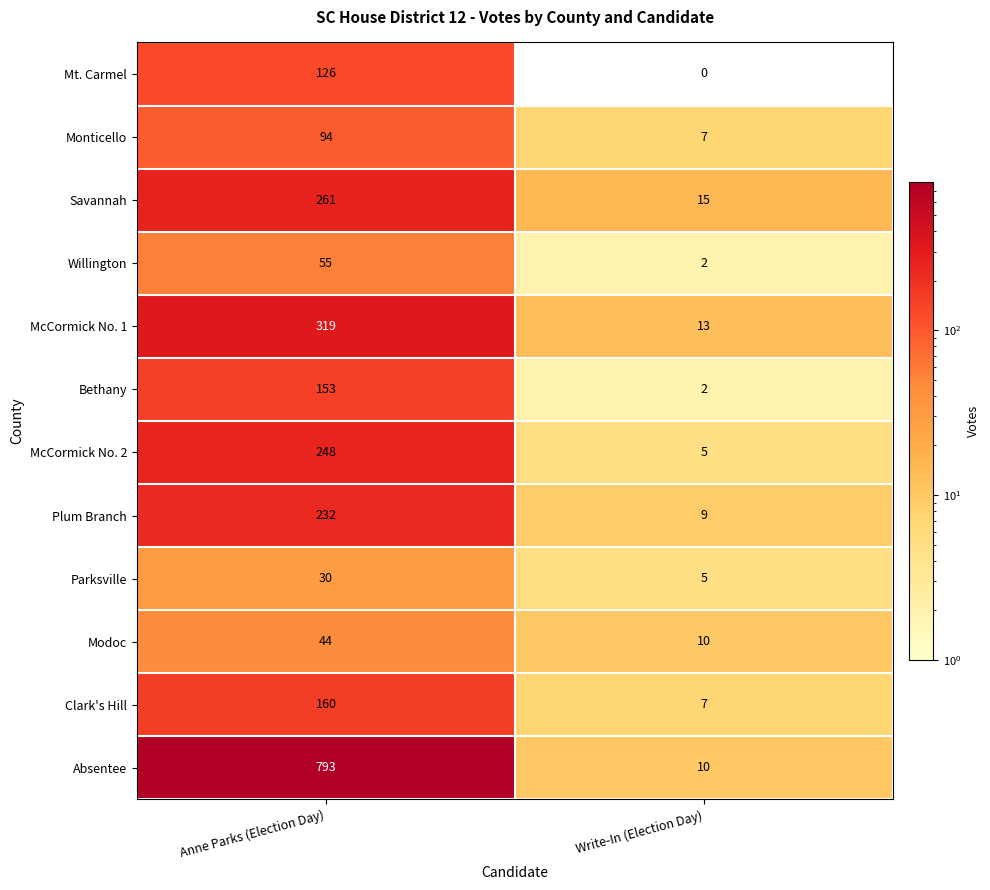

At how many categories does at least one series exceed 519?

1